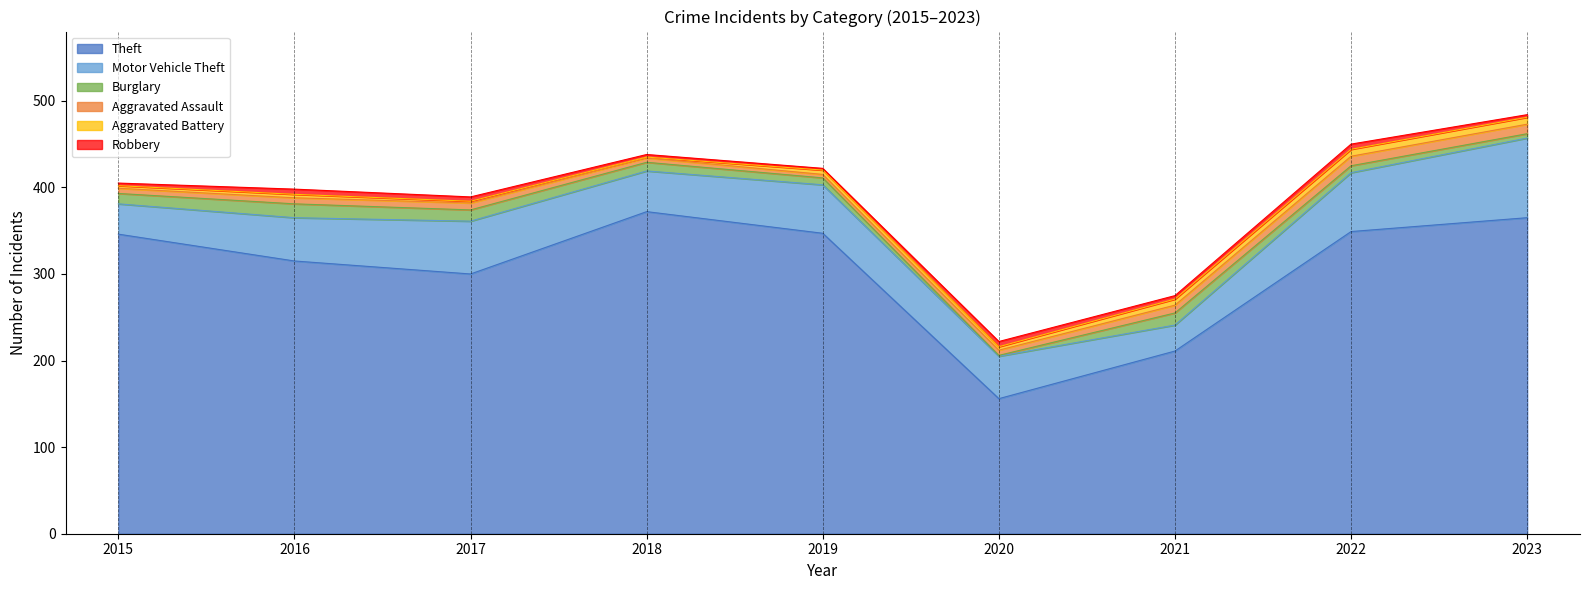

What is the total value across all series at 2019?

422